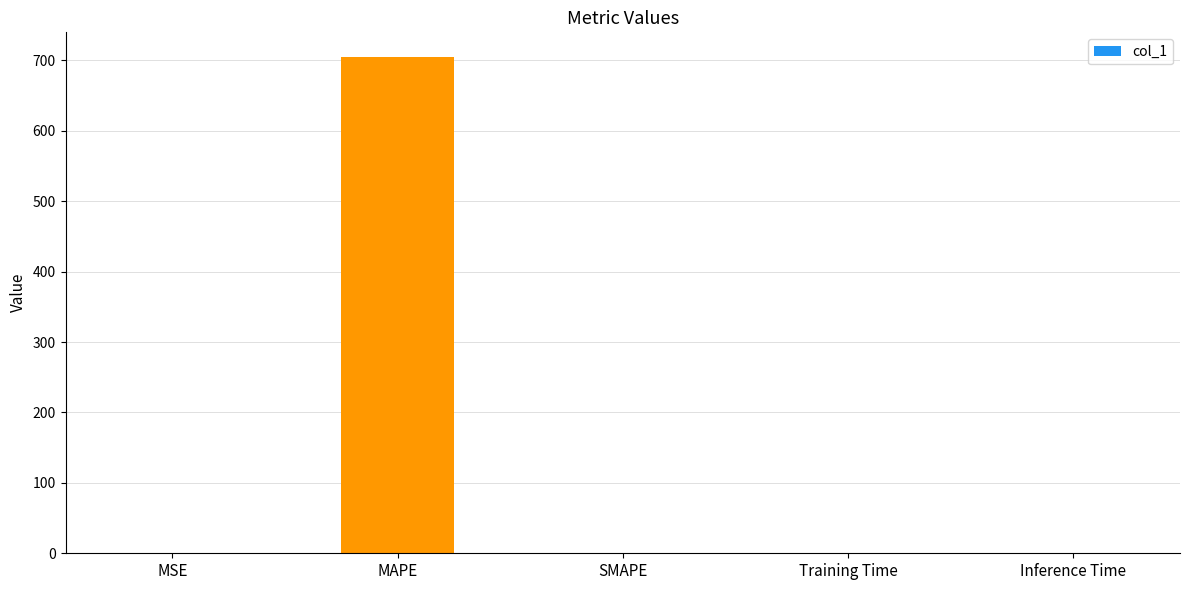

Is it true that the value at SMAPE is 0.0?

True